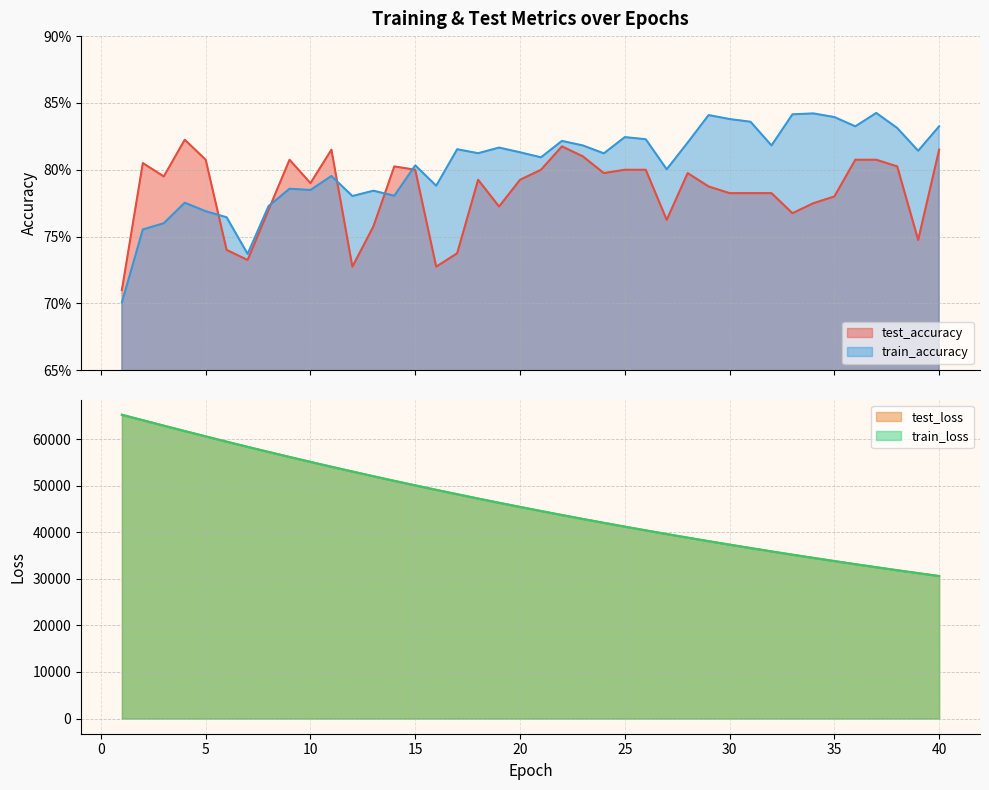

True or false: test_loss has a value of 37329.5 at 30.

True